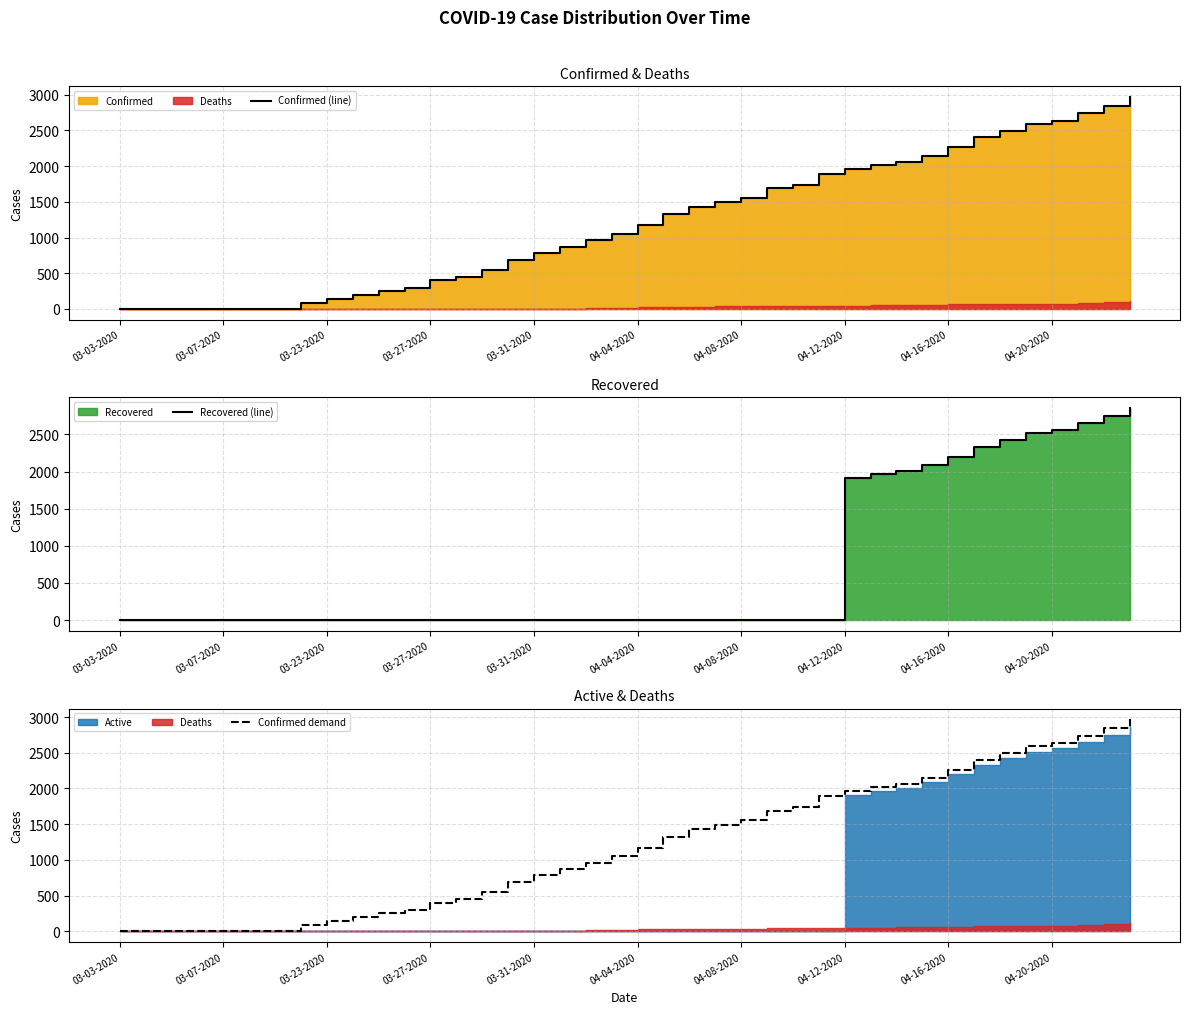

What is the highest value of the Confirmed (line) series?

2970